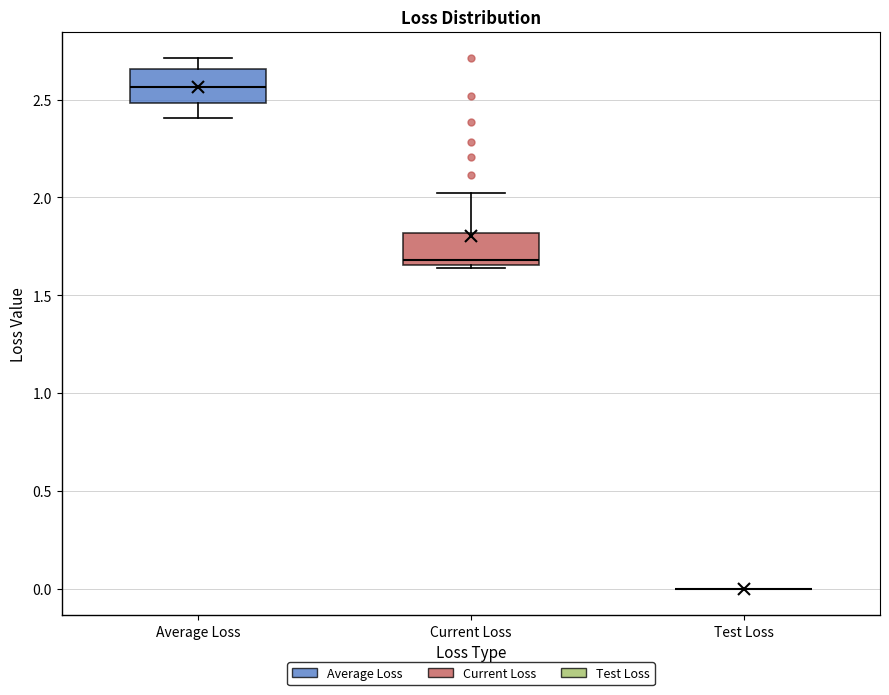

Reading left to right, transcribe this box plot: for each box, give where its median line is, the range the box spans, and where its two whiskers end, as read against the y-axis. The values are not printed on the chart, so give them approximately, as read against the axis.

Average Loss: median 2.55, box 2.50 to 2.65, whiskers 2.40 to 2.70
Current Loss: median 1.70, box 1.65 to 1.80, whiskers 1.65 to 2.00
Test Loss: box collapsed to a line at 0.00, whiskers 0.00 to 0.00